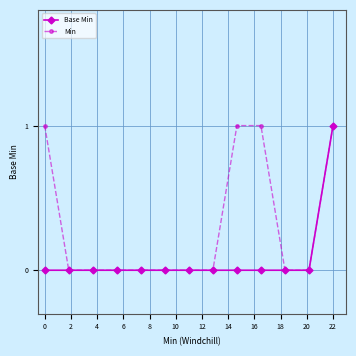

List the series in order of their overall mean, highest first.

Min, Base Min